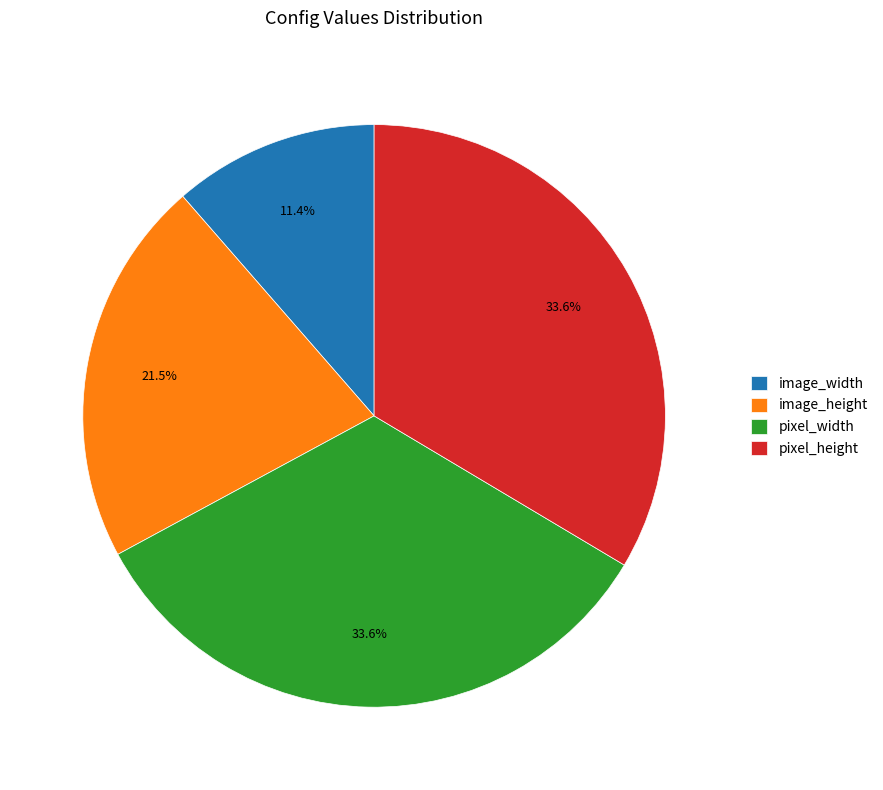

Between pixel_width and image_height, which is larger?

pixel_width